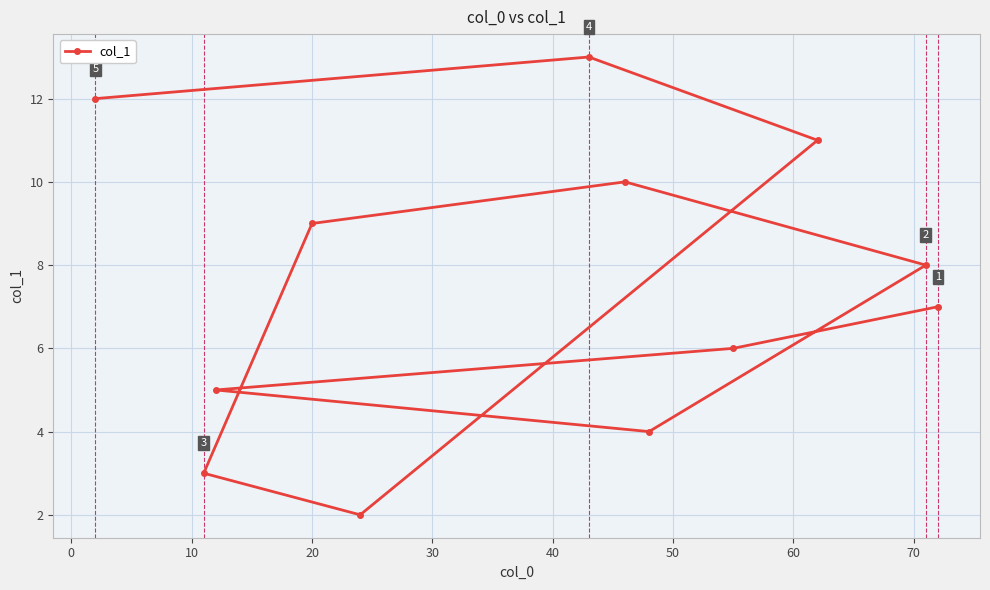

What is the greatest value displayed?

13